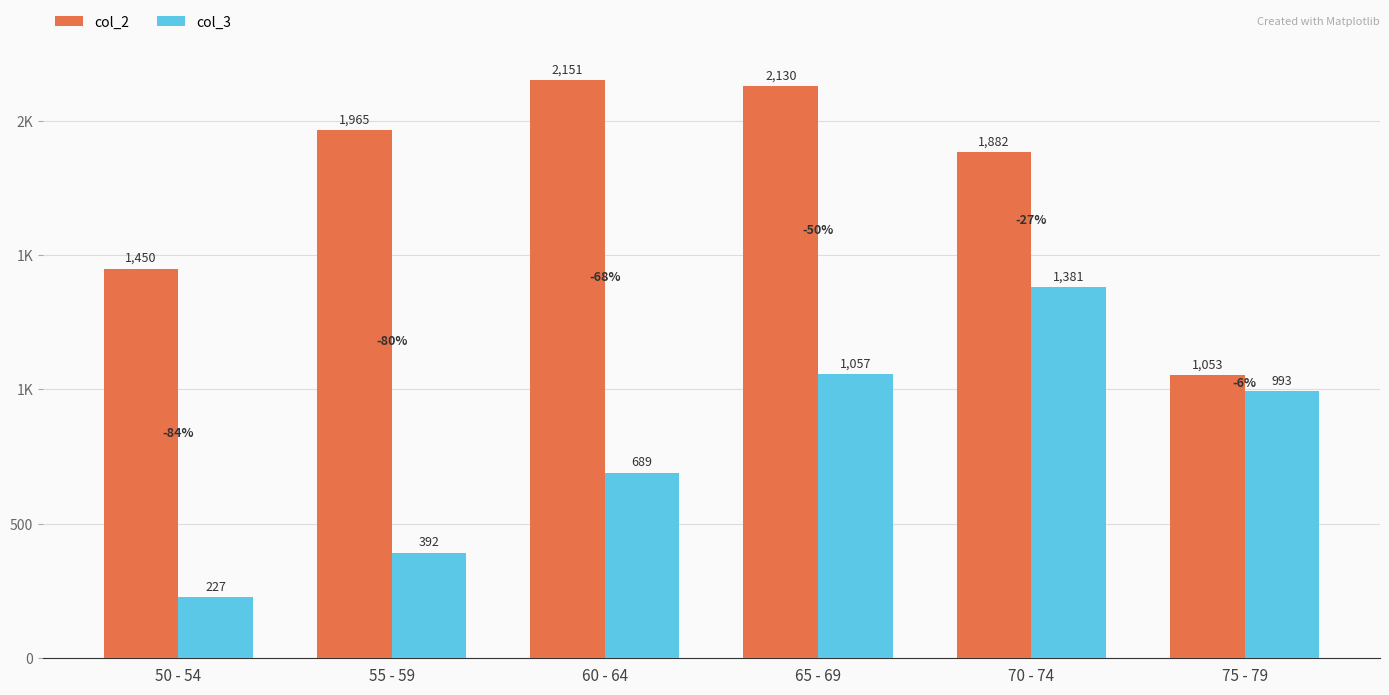

Where does the col_3 series first go above 993?

65 - 69